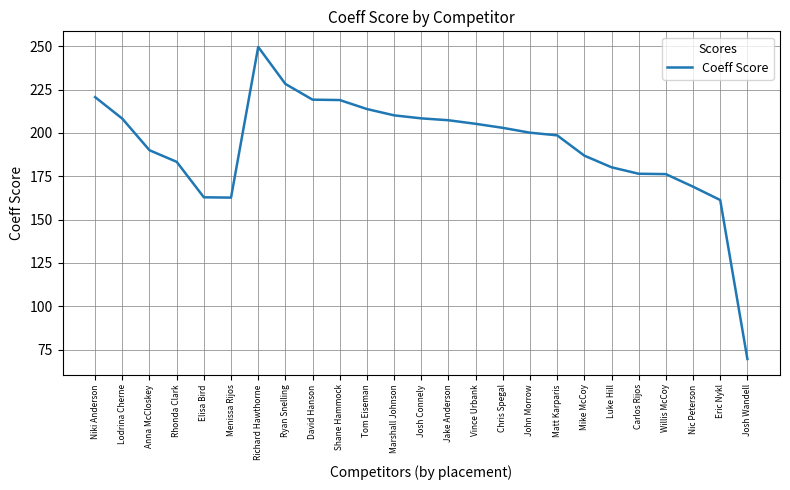

At which category does the data reach its first local peak?

Richard Hawthorne